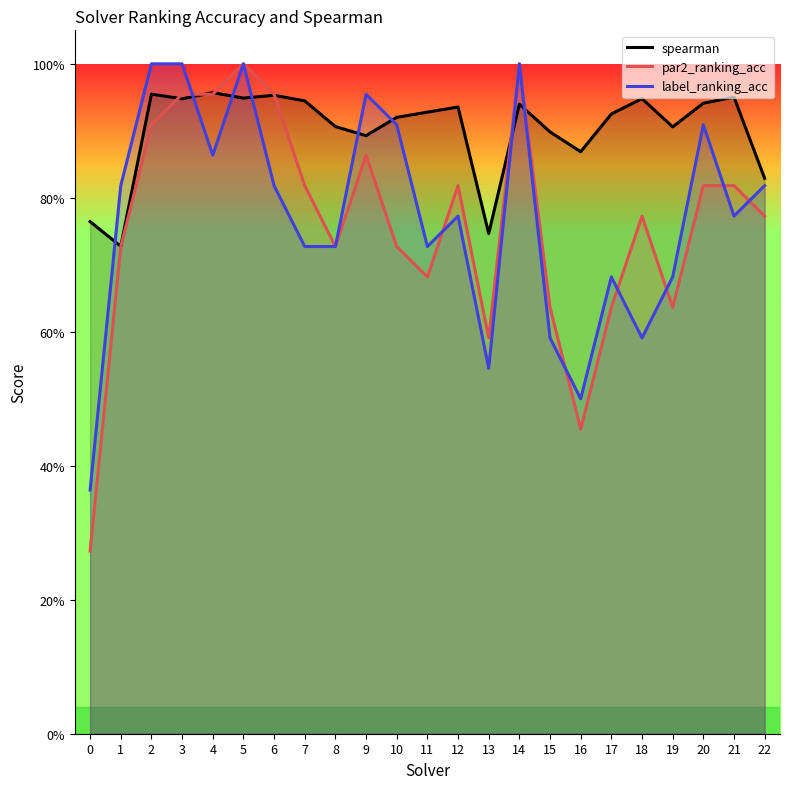

Where do par2_ranking_acc and label_ranking_acc first cross each other?

3 and 4